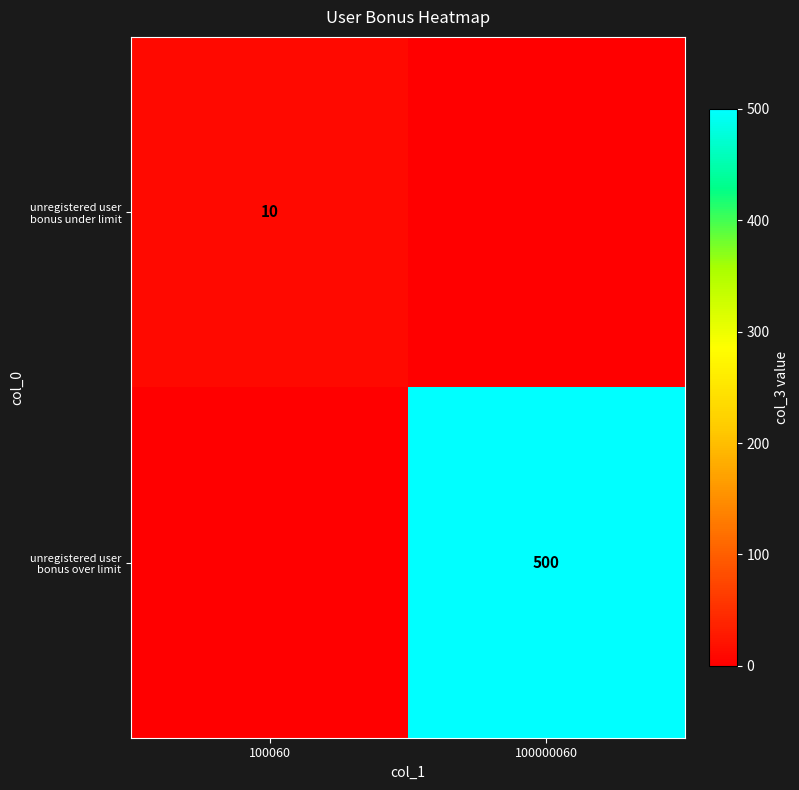

True or false: unregistered user bonus under limit has a value of 17 at 100060.

False